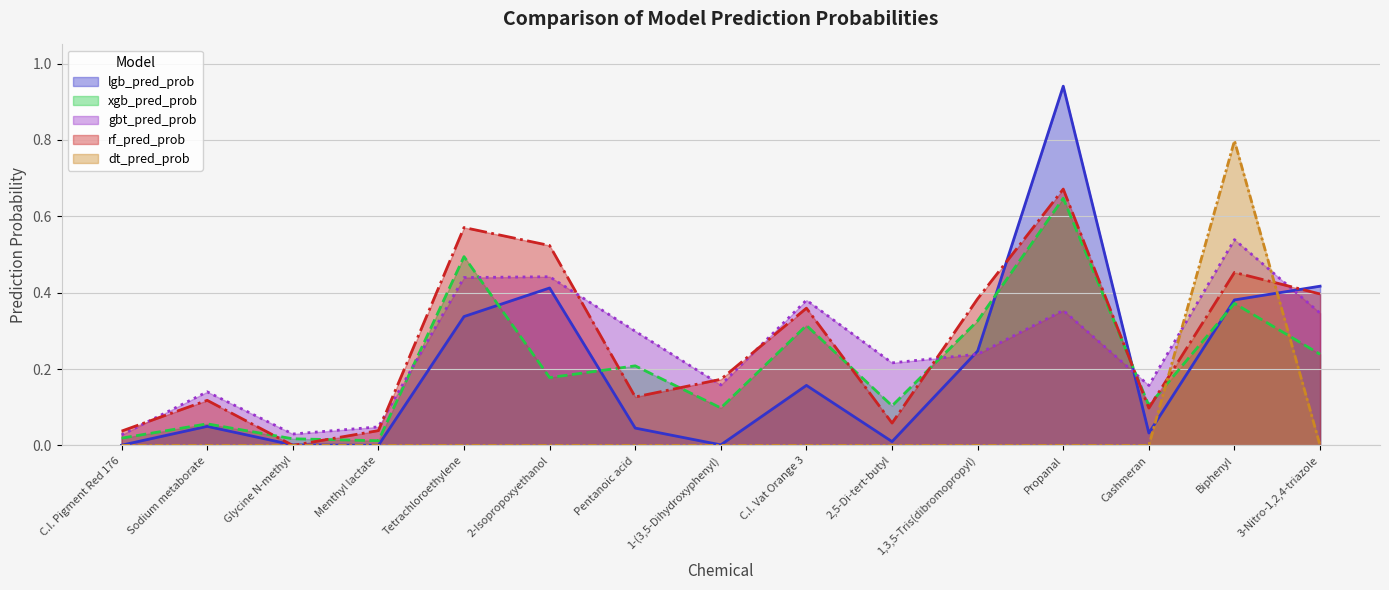

What is the label of the 9th point from the right?

Pentanoic acid